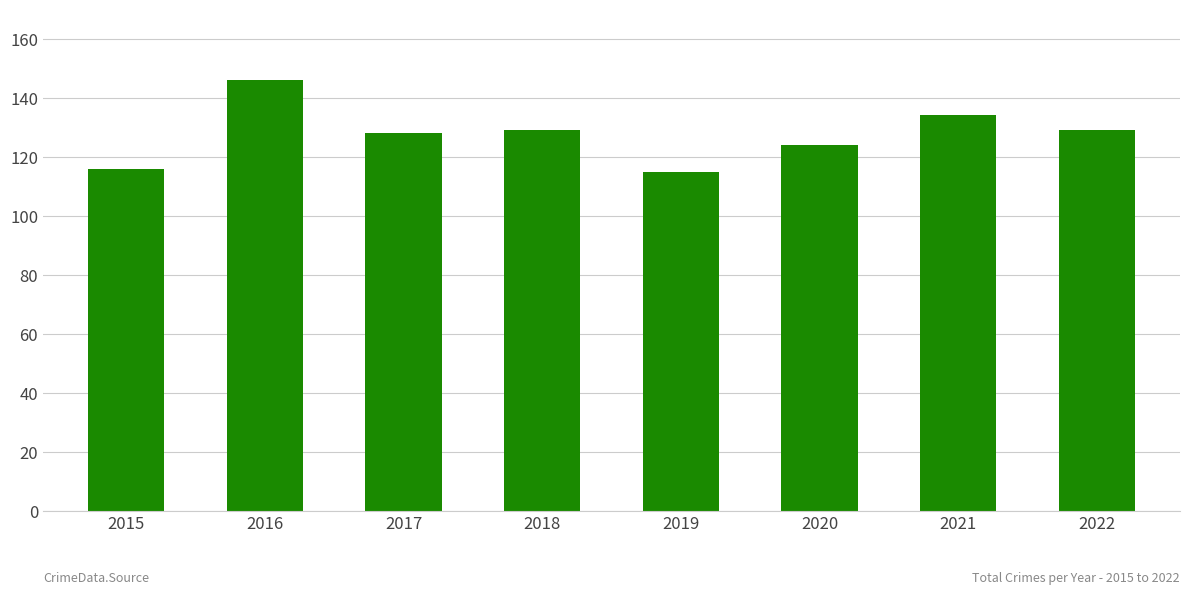

What is the value of the 3rd bar from the left?

128